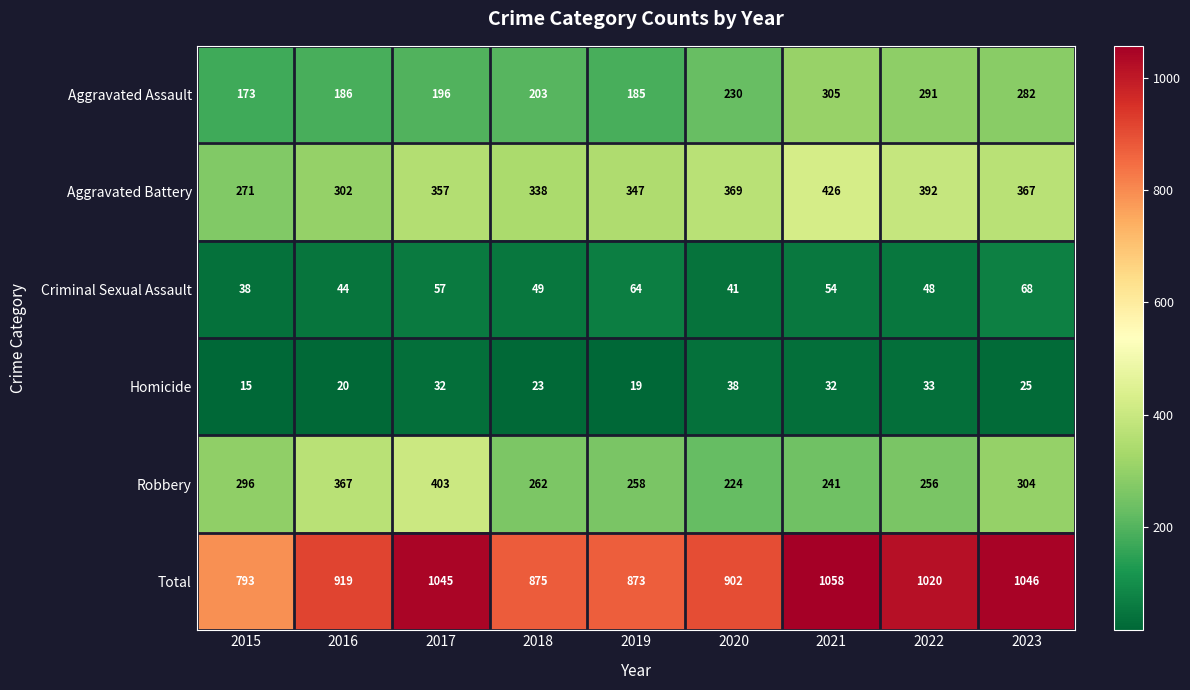

Which series has the widest spread of values?

Total